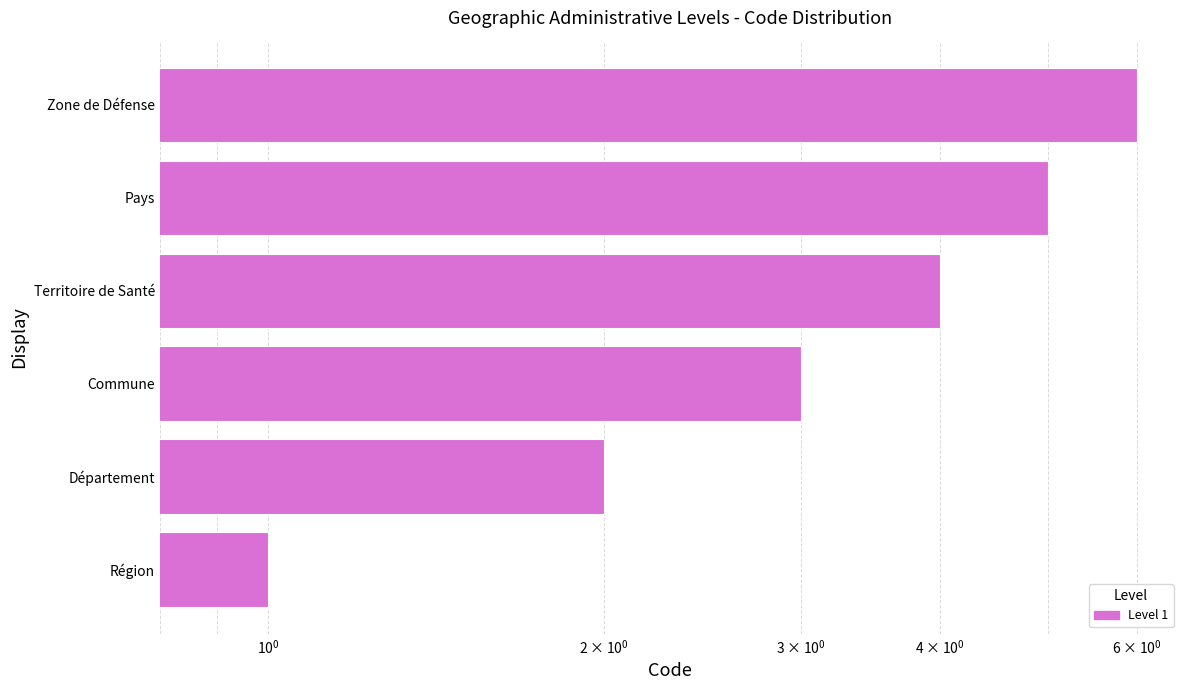

Does the chart contain stacked bars?

No